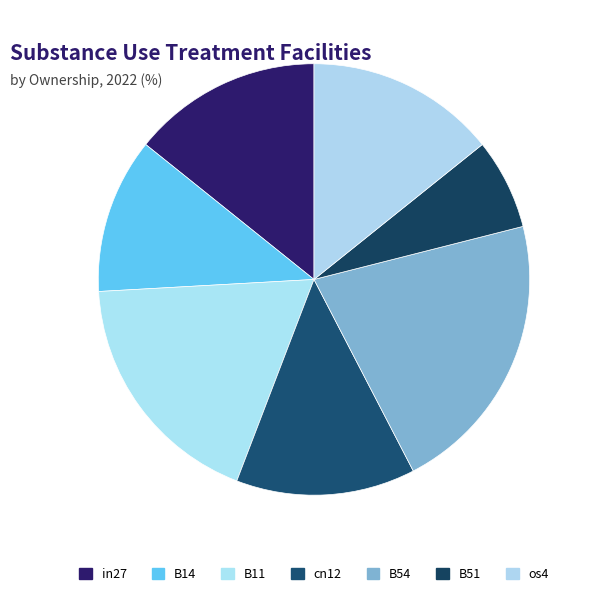

What is the largest slice in the pie chart?

B54